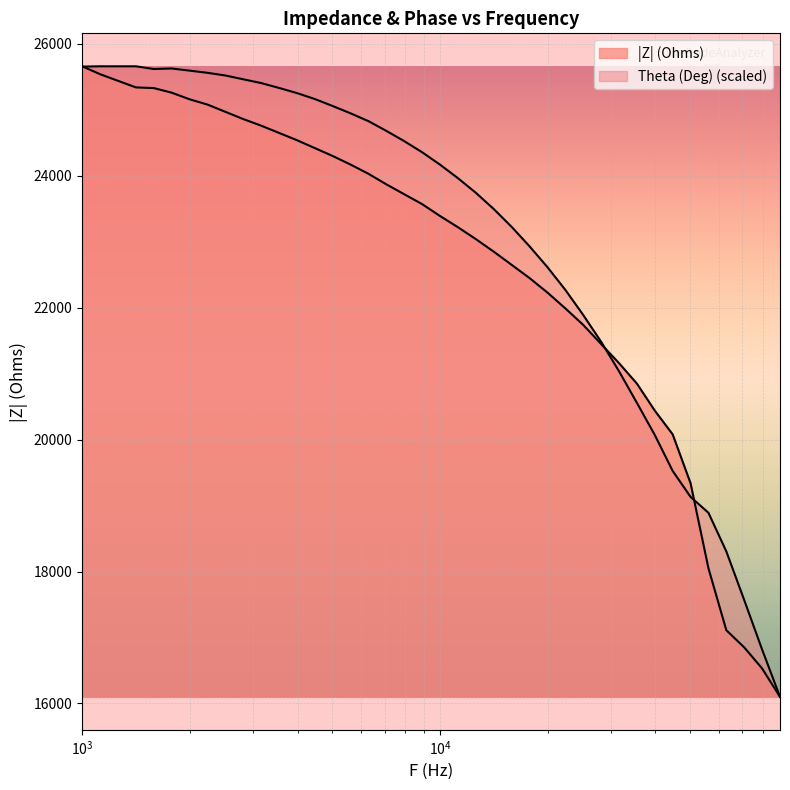

What is the lowest value of the Theta (Deg) series?

16100.0